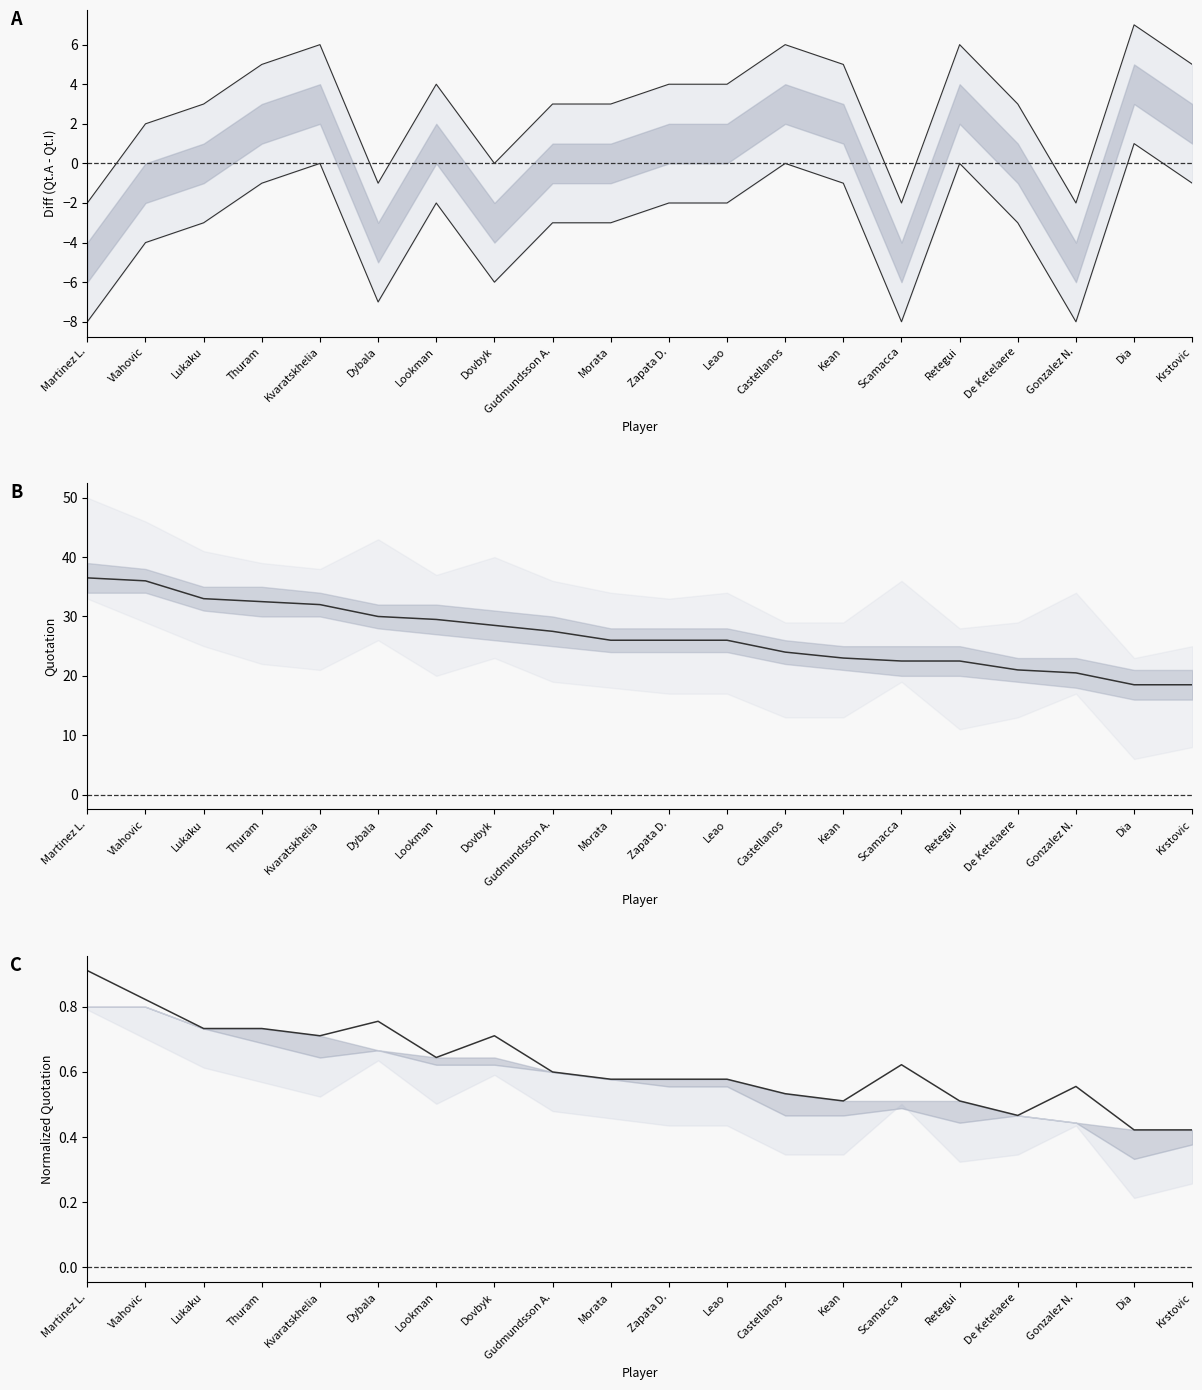

How many interior local valleys does the Qt.I (Initial) series have?

4